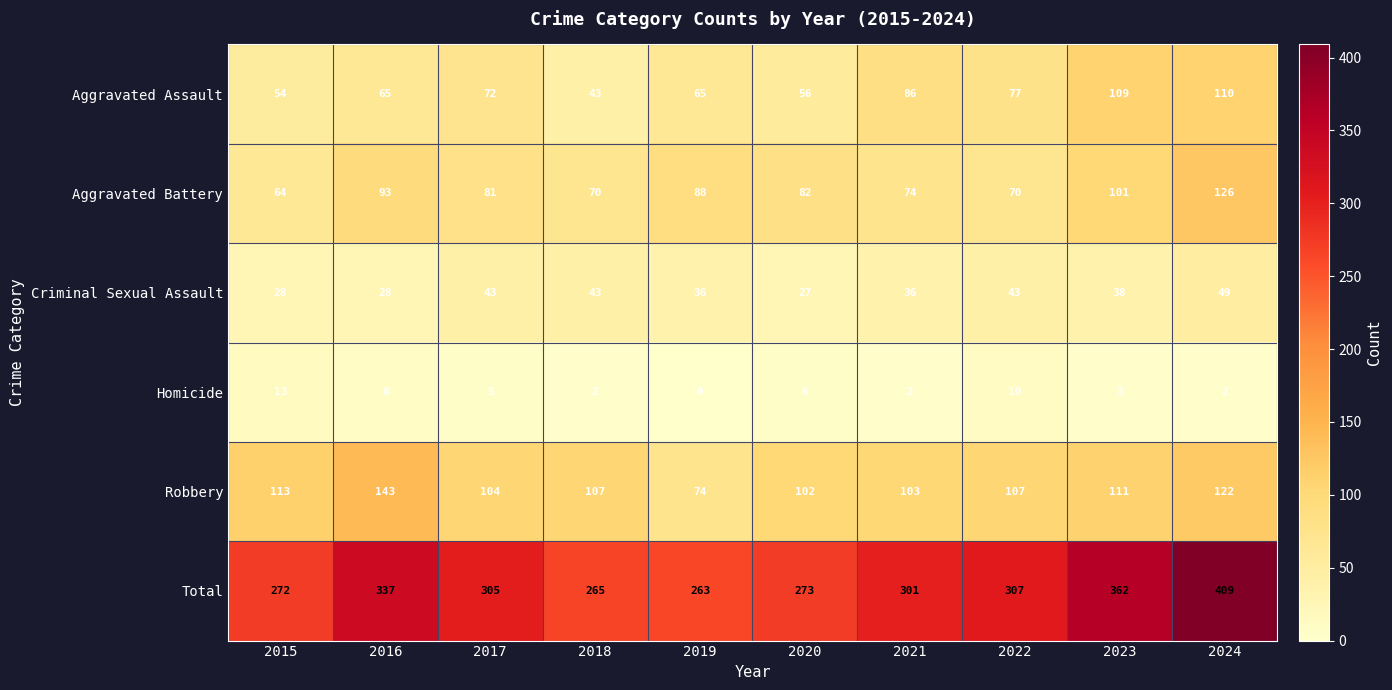

Count the number of categories in the chart.

10